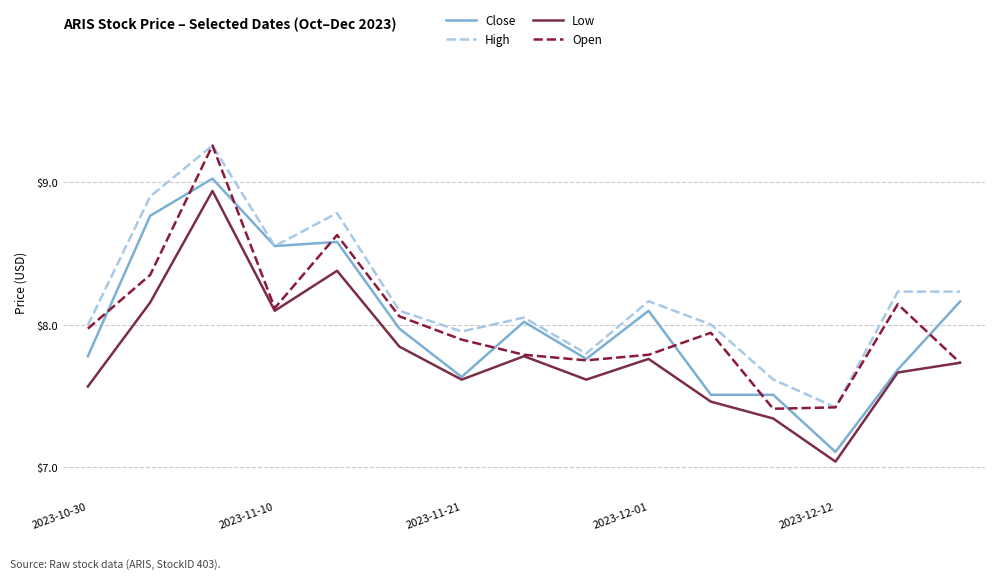

Which series has the largest total across all categories?

High